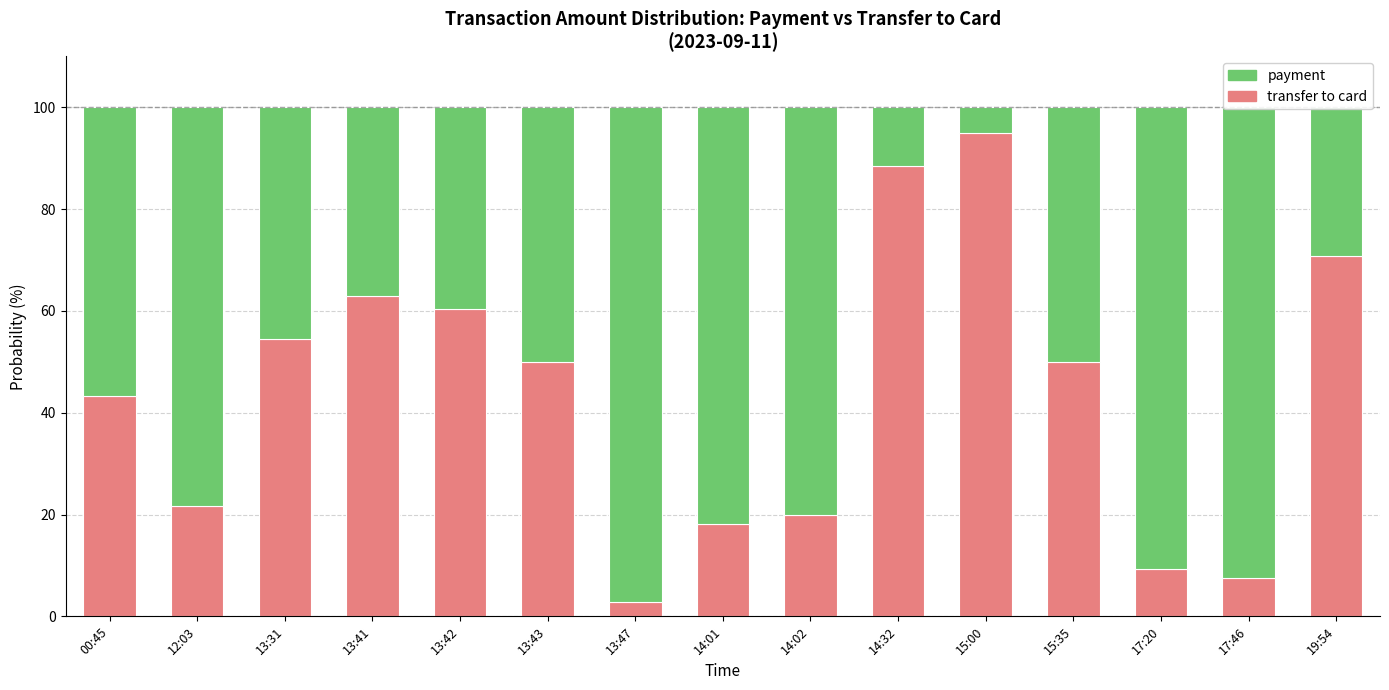

At which label does transfer to card reach its peak?

15:00